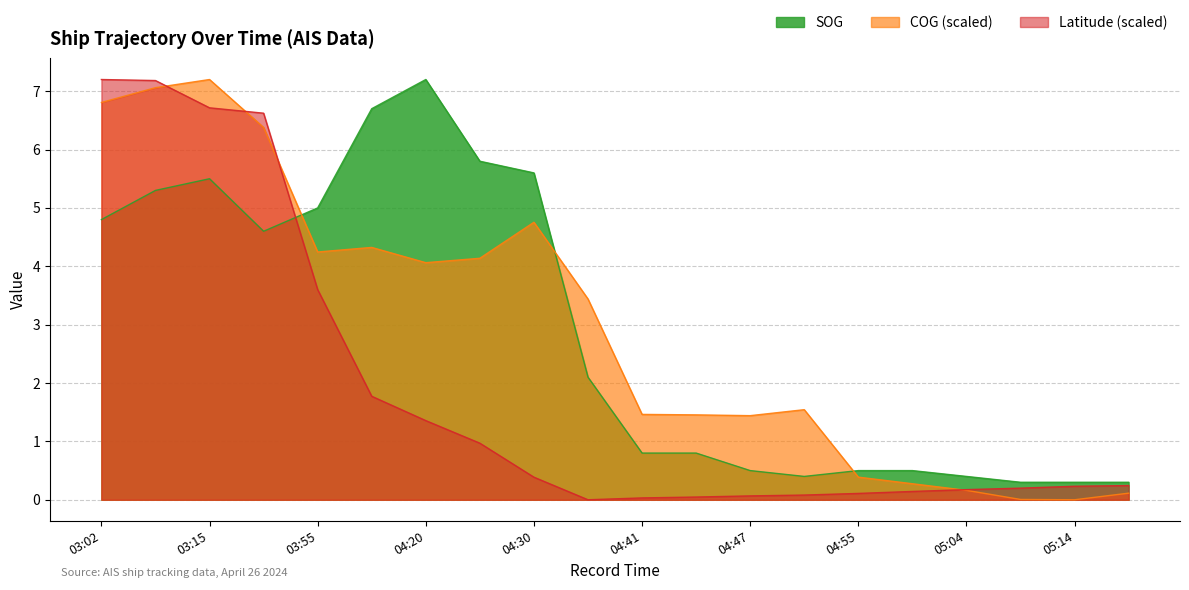

What is the sum of the Latitude values at 05:14 and 04:41?

0.3